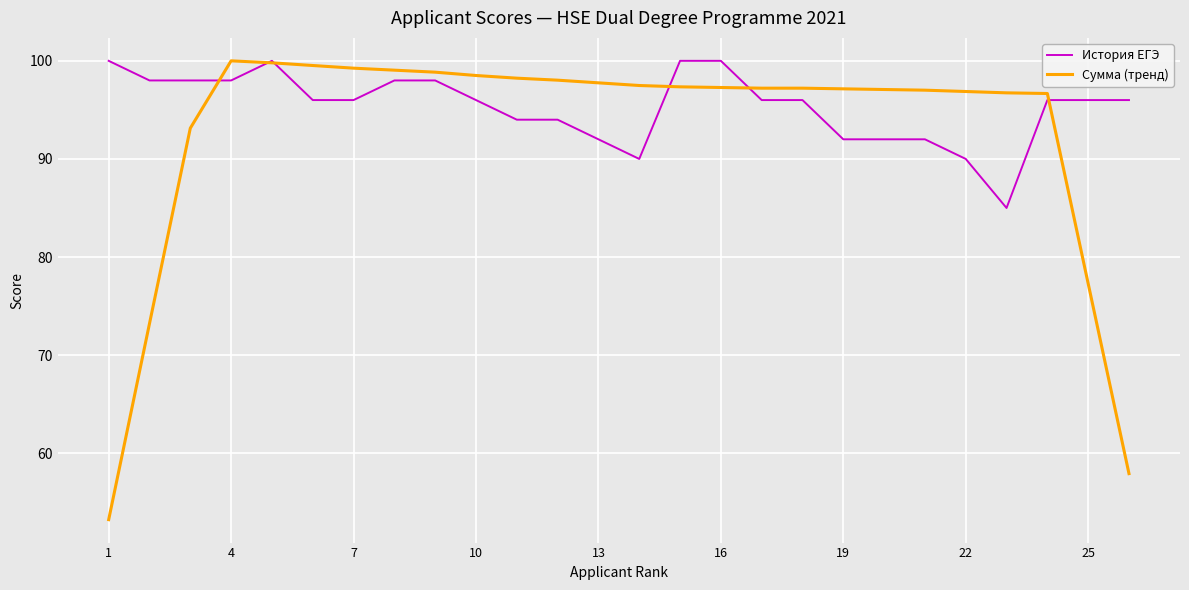

List the series in order of their overall mean, lowest first.

Сумма (тренд), История ЕГЭ